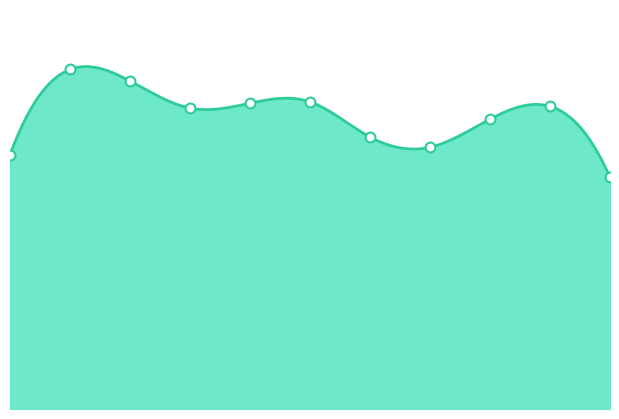

What is the change in value from 2018 to 2021?

-65